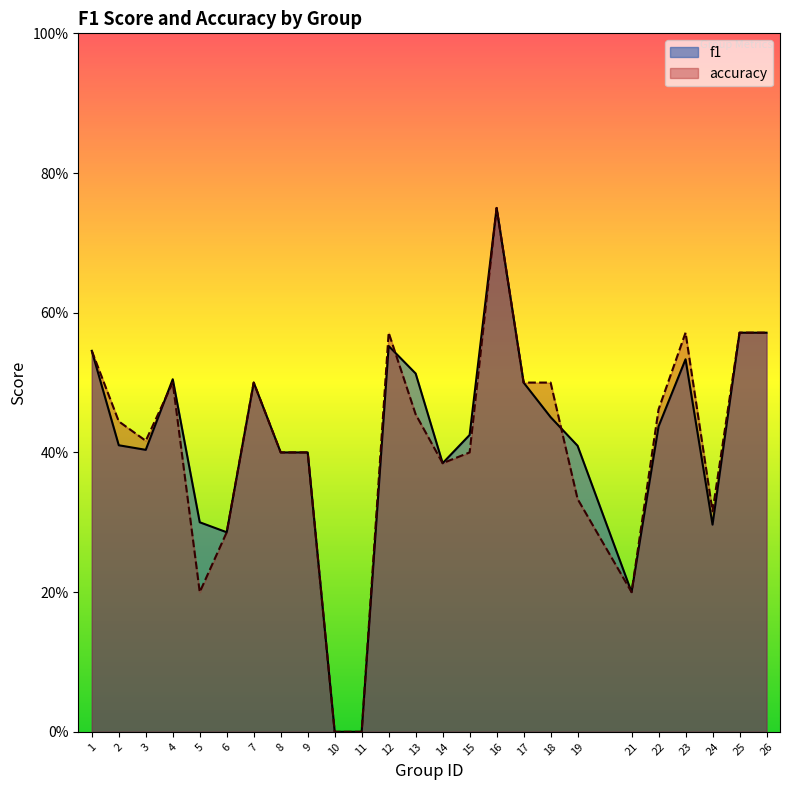

Which series has the largest total across all categories?

f1